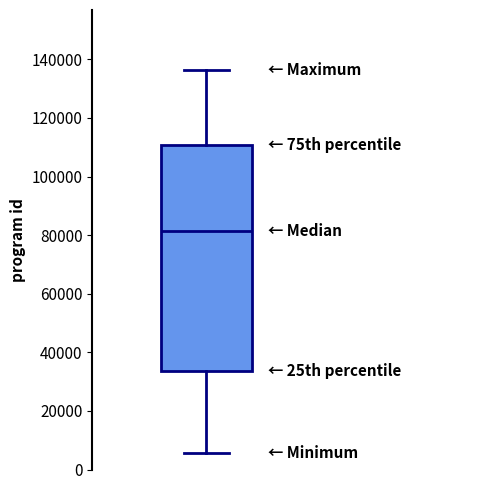

Transcribe this box plot: give where the median line is, the range the box spans, and where the two whiskers end, as read against the y-axis. The values are not printed on the chart, so give them approximately, as read against the axis.

median 82000, box 34000 to 110000, whiskers 6000 to 136000